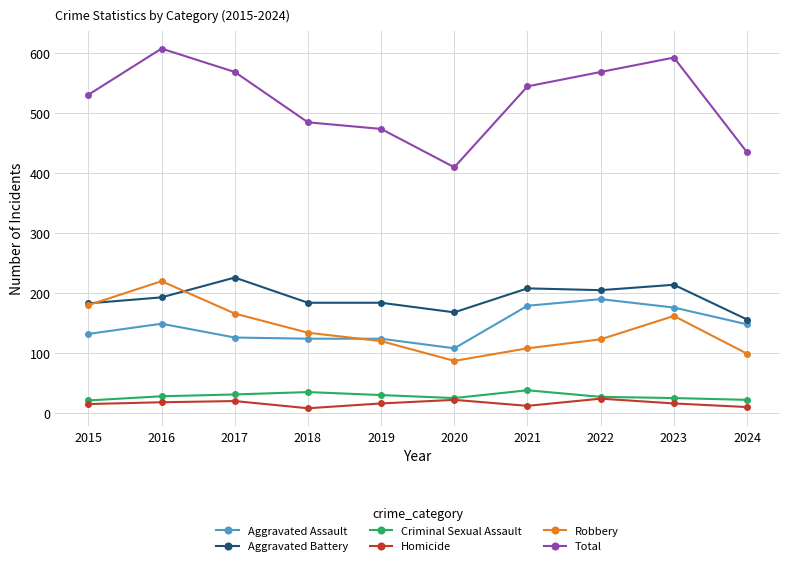

How many lines are shown in the chart?

6